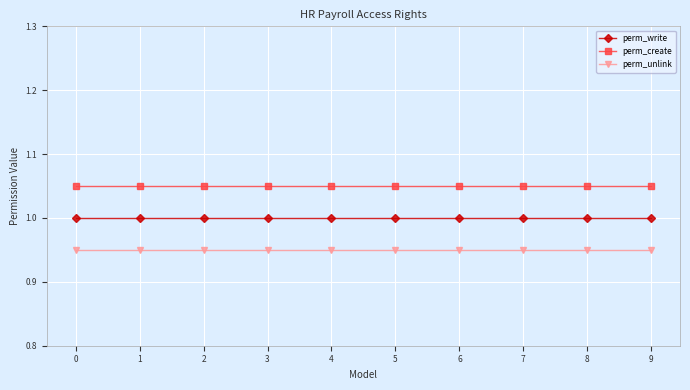

What is the average value of the perm_write series?

1.0